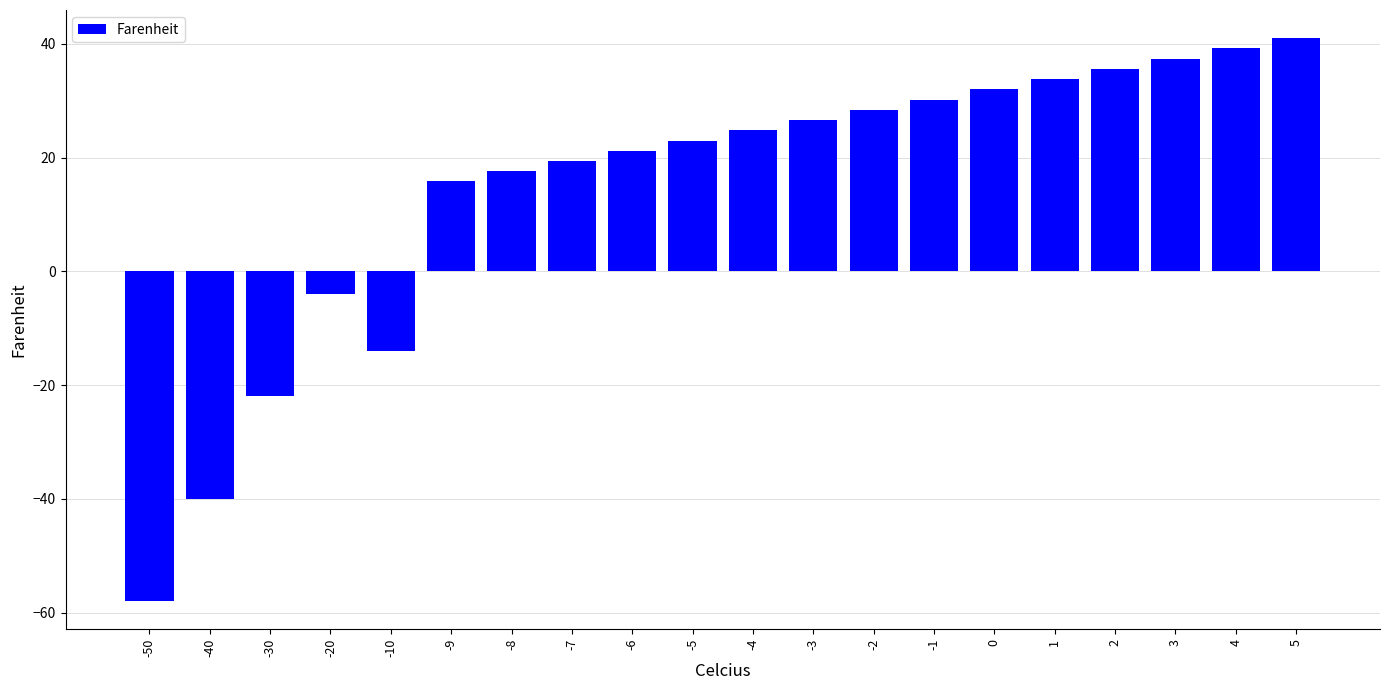

What is the approximate value at -9?

15.8